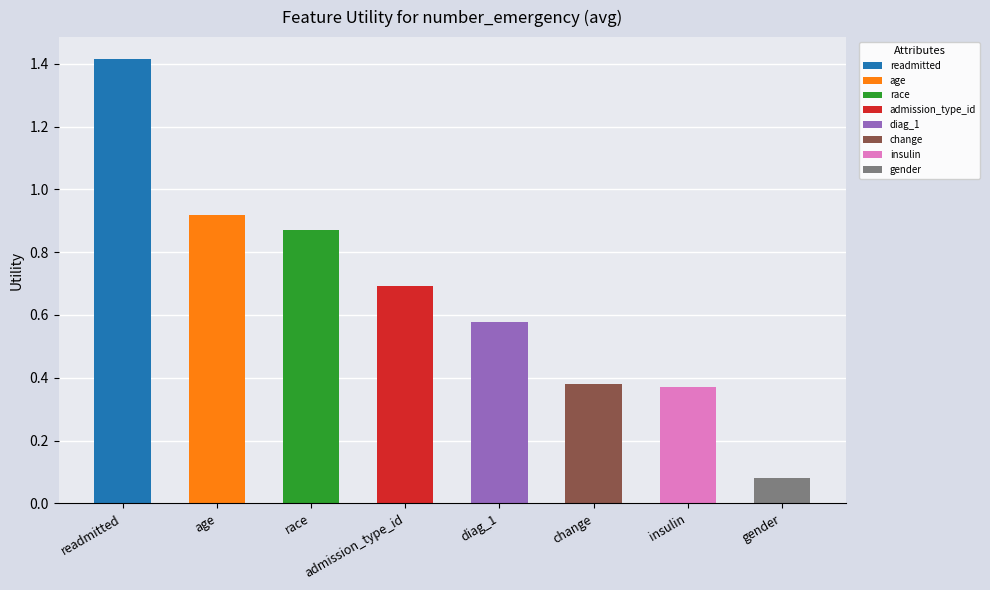

What is the change in value from race to insulin?

-0.5